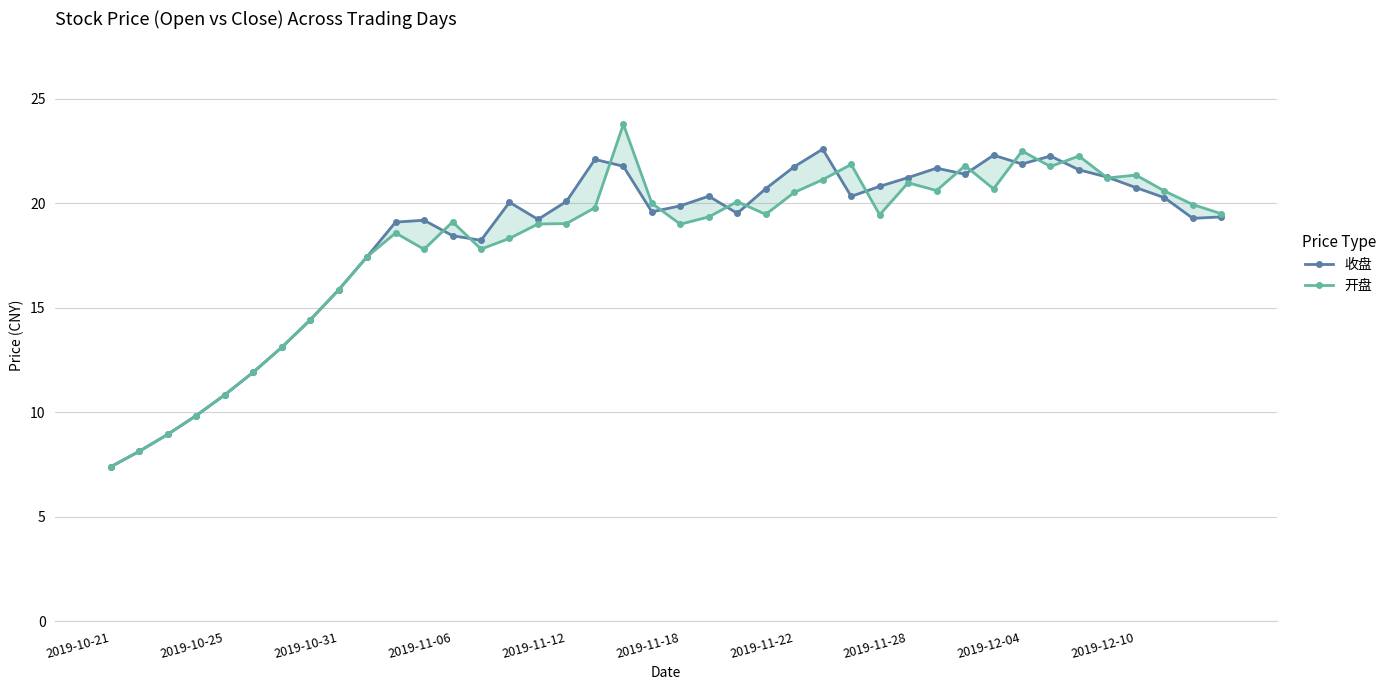

How many times do 收盘 and 开盘 cross each other?

15